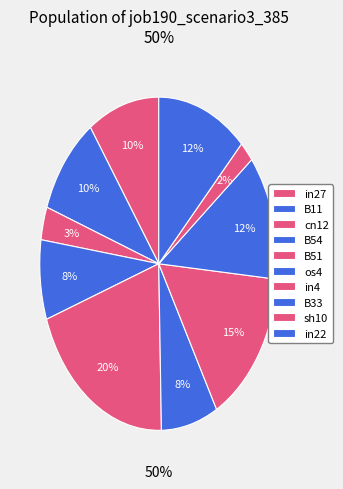

Is there any slice that represents more than half of the pie?

No